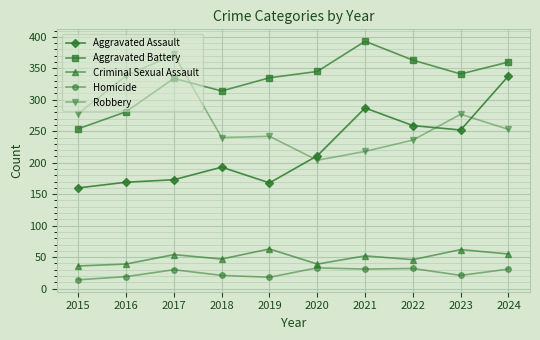

True or false: Aggravated Battery and Homicide intersect in this chart.

False